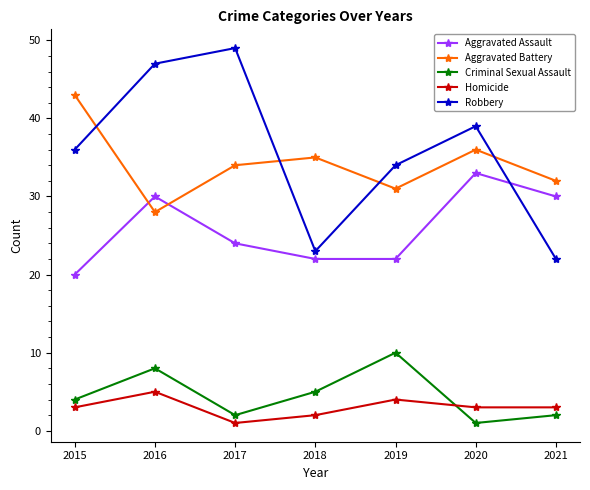

What is the sum of the Homicide values at 2019 and 2020?

7